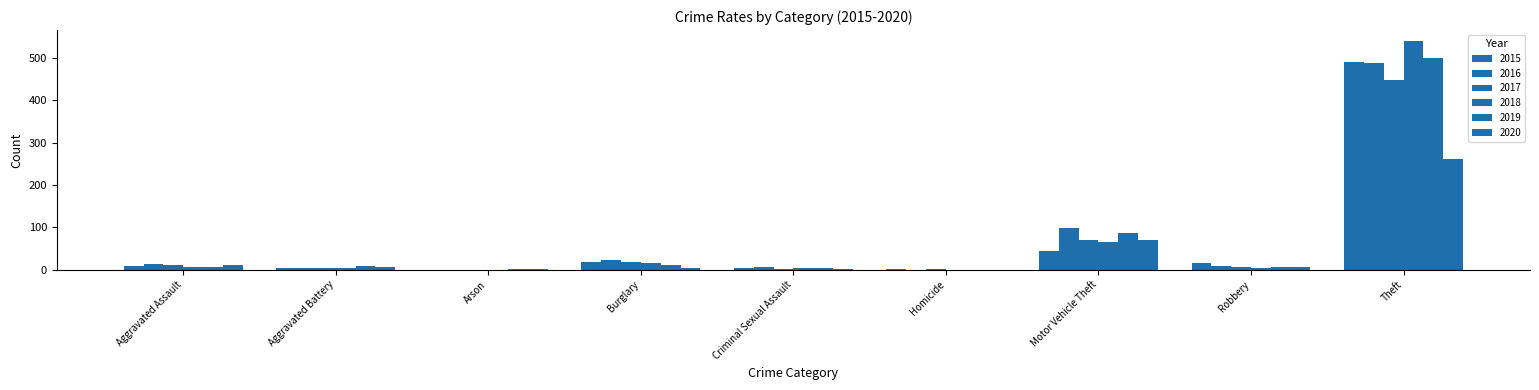

What is the difference between the highest and lowest values at Criminal Sexual Assault?

5